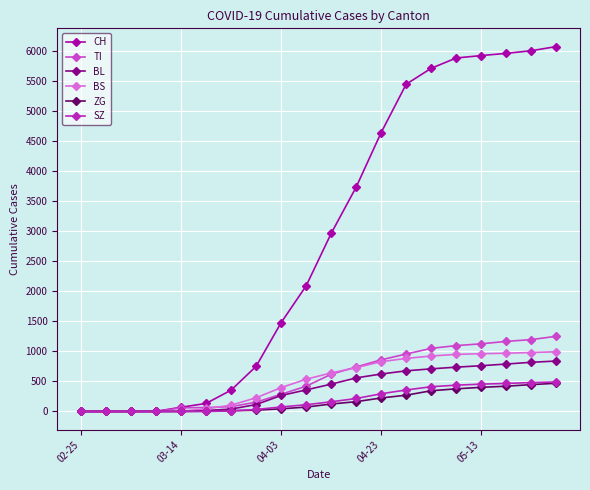

Which series has the largest total across all categories?

CH